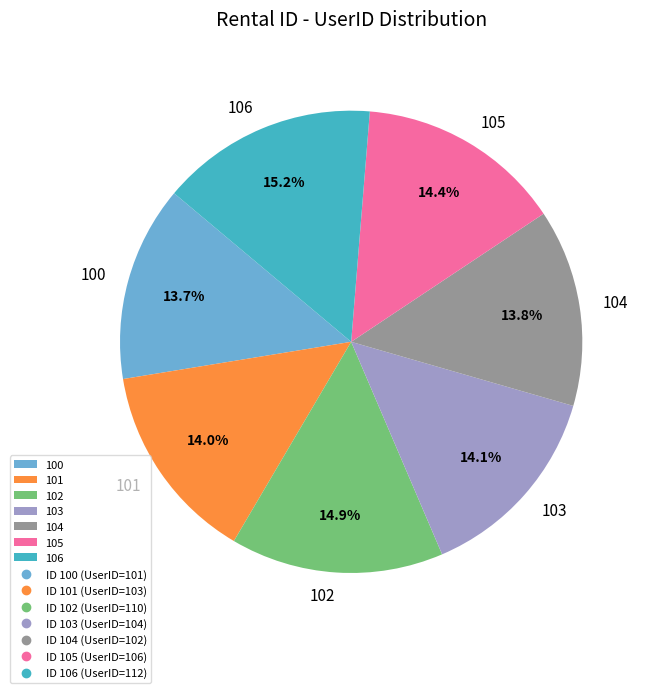

What is the ratio of the value at 103 to the value at 100?

1.0